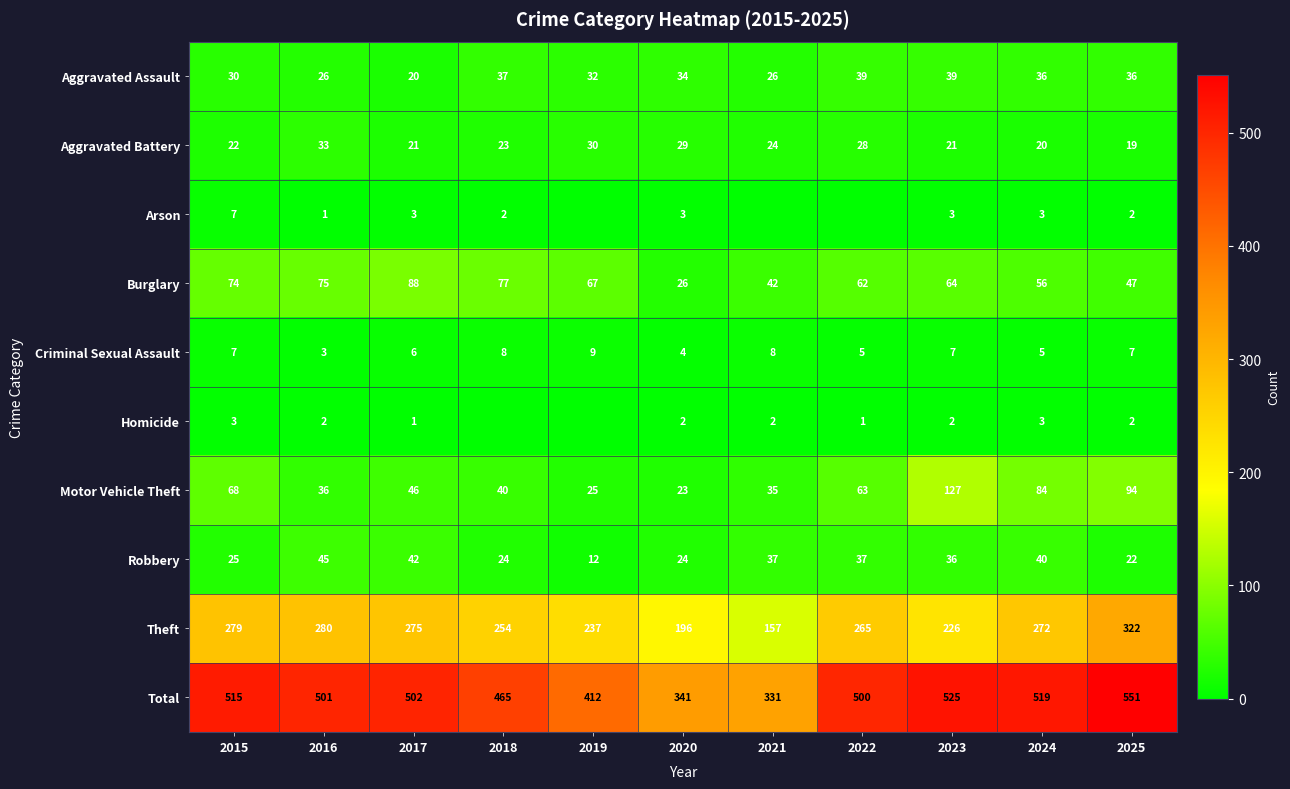

At which label does Burglary reach its minimum?

2020